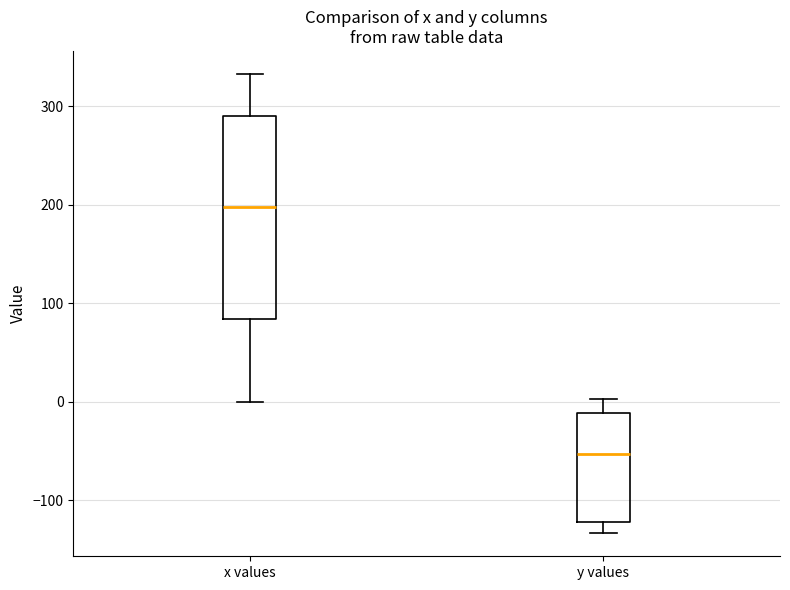

Reading left to right, read every box against the y-axis: the position of its median line, the range the box covers, and the ends of its whiskers. The values are not printed on the chart, so give them approximately, as read against the axis.

x values: median 200, box 80 to 290, whiskers 0 to 330
y values: median -50, box -120 to -10, whiskers -130 to 0